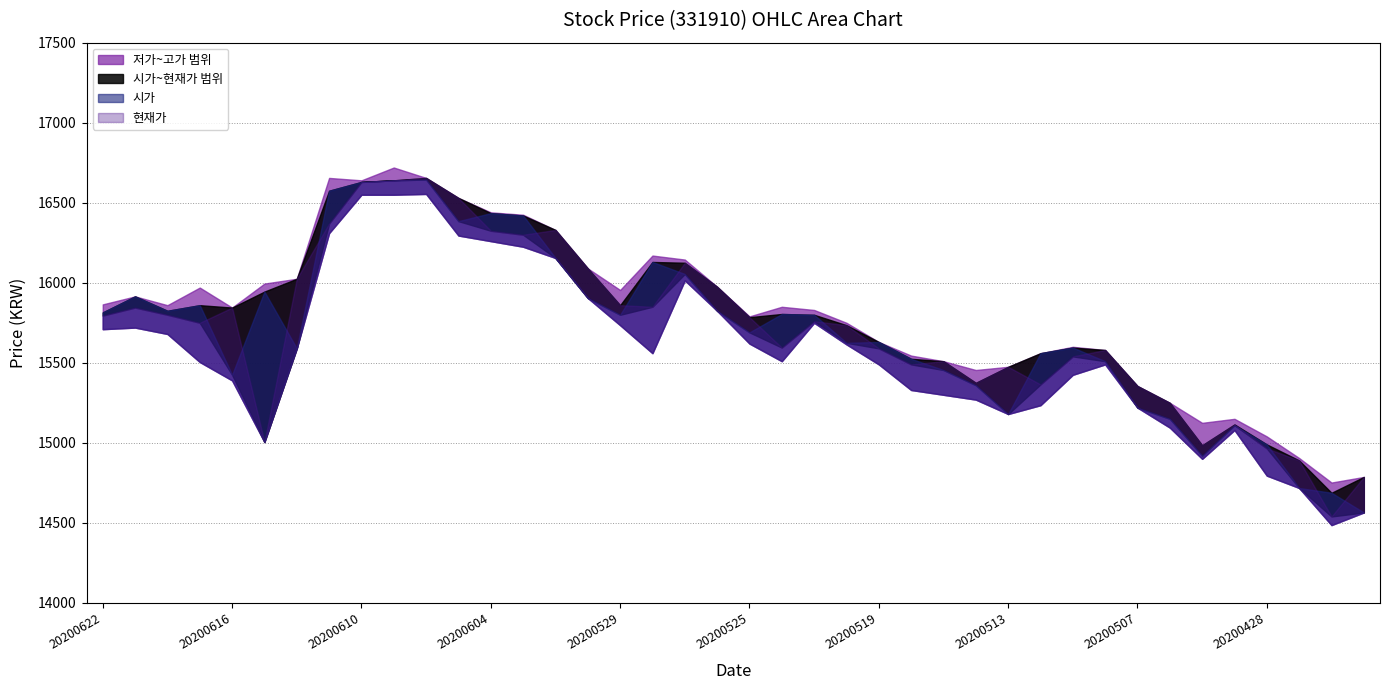

Reading right to left, list all the values displayed in this chart.

시가: 20200423=14565	20200424=14688	20200427=14718	20200428=14990	20200429=15110	20200504=14920	20200506=15150	20200507=15220	20200508=15510	20200511=15595	20200512=15560	20200513=15180	20200514=15360	20200515=15455	20200518=15525	20200519=15630	20200520=15625	20200521=15800	20200522=15805	20200525=15690	20200526=15825	20200527=16055	20200528=16130	20200529=15800	20200601=15905	20200602=16155	20200603=16420	20200604=16435	20200605=16385	20200608=16645	20200609=16640	20200610=16630	20200611=16575	20200612=15590	20200615=15945	20200616=15425	20200617=15860	20200618=15825	20200619=15915	20200622=15815
고가: 20200423=14787	20200424=14752	20200427=14905	20200428=15040	20200429=15150	20200504=15125	20200506=15250	20200507=15355	20200508=15580	20200511=15600	20200512=15560	20200513=15475	20200514=15455	20200515=15510	20200518=15545	20200519=15630	20200520=15750	20200521=15830	20200522=15850	20200525=15790	20200526=15975	20200527=16145	20200528=16170	20200529=15955	20200601=16090	20200602=16330	20200603=16425	20200604=16440	20200605=16530	20200608=16655	20200609=16720	20200610=16640	20200611=16655	20200612=16025	20200615=15995	20200616=15845	20200617=15970	20200618=15860	20200619=15915	20200622=15865
저가: 20200423=14565	20200424=14486	20200427=14718	20200428=14795	20200429=15080	20200504=14900	20200506=15095	20200507=15220	20200508=15490	20200511=15425	20200512=15235	20200513=15180	20200514=15270	20200515=15300	20200518=15330	20200519=15490	20200520=15615	20200521=15750	20200522=15510	20200525=15620	20200526=15825	20200527=16015	20200528=15560	20200529=15735	20200601=15905	20200602=16155	20200603=16225	20200604=16260	20200605=16295	20200608=16555	20200609=16550	20200610=16550	20200611=16310	20200612=15590	20200615=15005	20200616=15390	20200617=15505	20200618=15680	20200619=15720	20200622=15710
현재가: 20200423=14787	20200424=14540	20200427=14890	20200428=14965	20200429=15115	20200504=14985	20200506=15250	20200507=15355	20200508=15580	20200511=15540	20200512=15365	20200513=15475	20200514=15375	20200515=15510	20200518=15490	20200519=15590	20200520=15735	20200521=15760	20200522=15595	20200525=15785	20200526=15975	20200527=16125	20200528=15850	20200529=15860	20200601=16090	20200602=16330	20200603=16300	20200604=16325	20200605=16530	20200608=16655	20200609=16640	20200610=16630	20200611=16370	20200612=16025	20200615=15005	20200616=15845	20200617=15750	20200618=15800	20200619=15845	20200622=15795